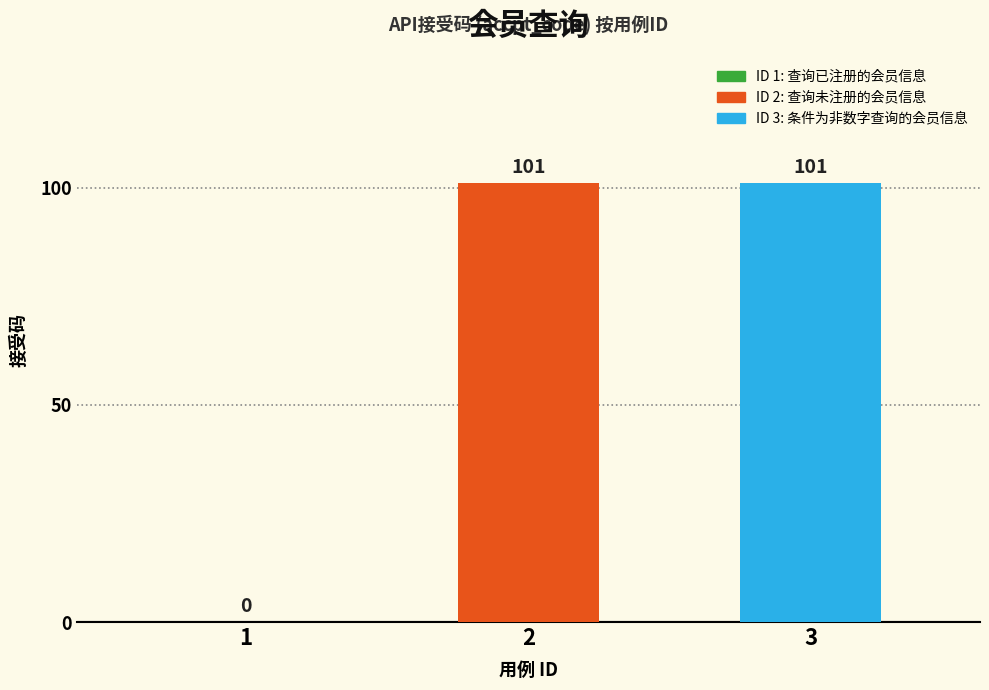

Reading left to right, what are all the values shown in this chart?

0	101	101